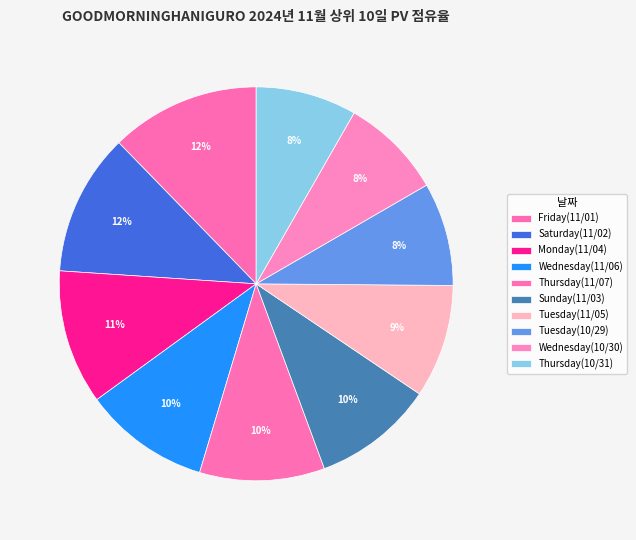

To the nearest percent, what is the average slice percentage?

10%